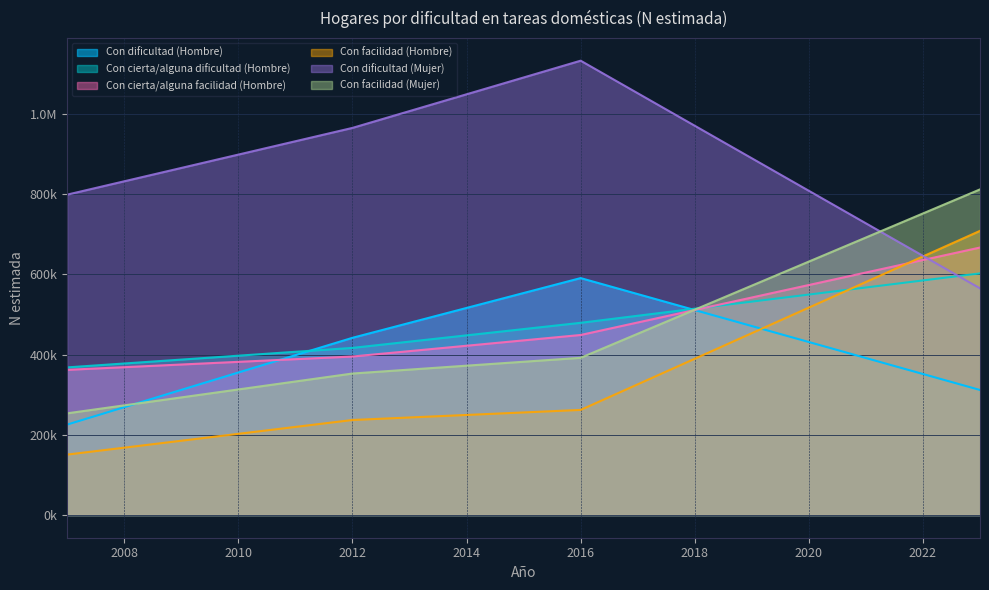

Which series has the largest total across all categories?

Con dificultad (Mujer)